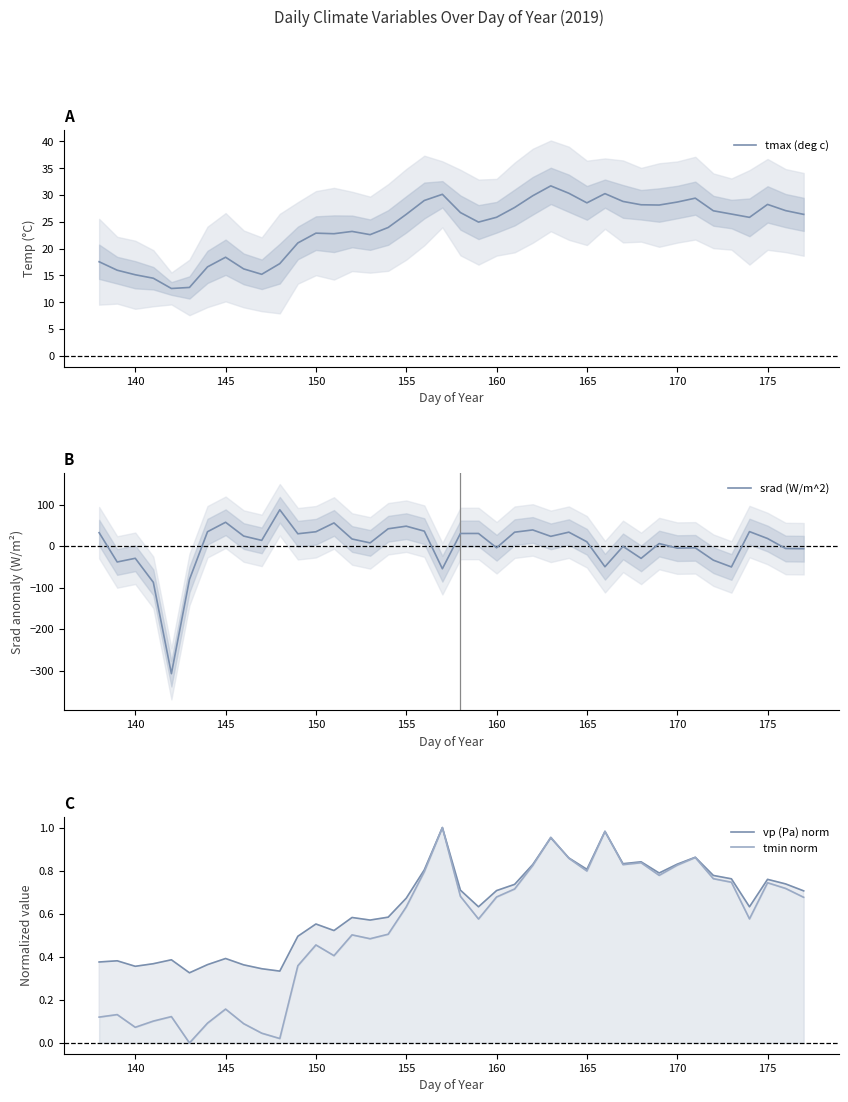

How many intersections are there between tmax (deg c) and srad (W/m^2)?

15